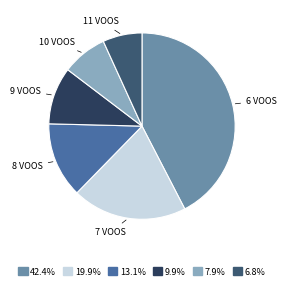

What is the smallest slice in the pie chart?

11